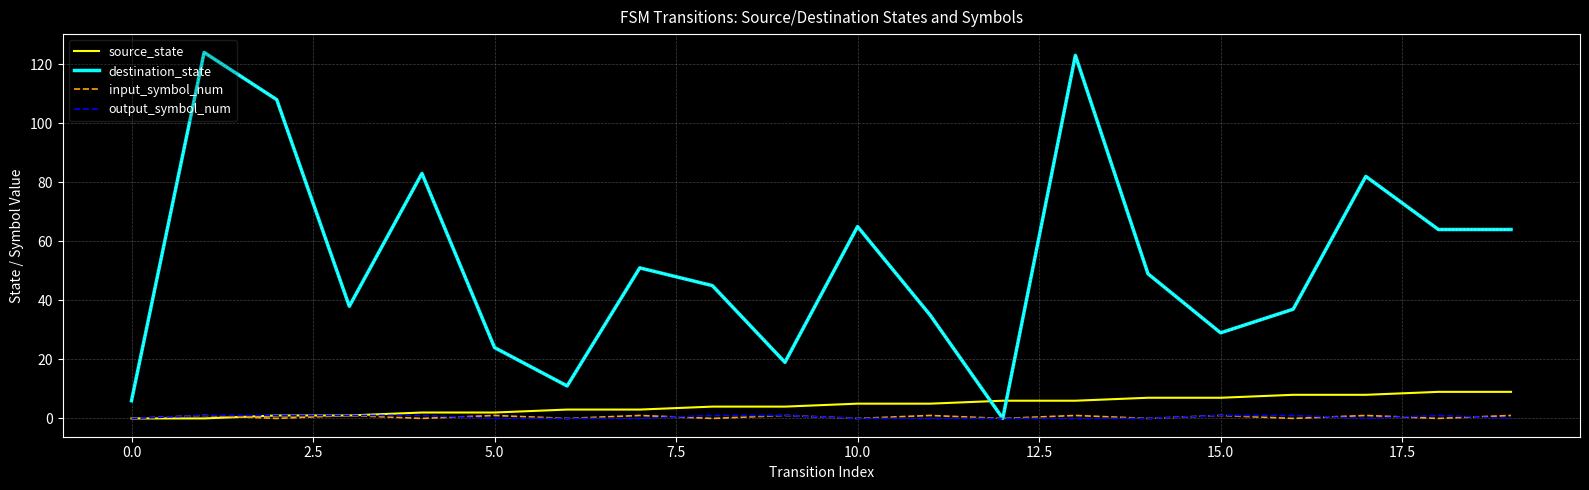

Which series has the largest total across all categories?

destination_state